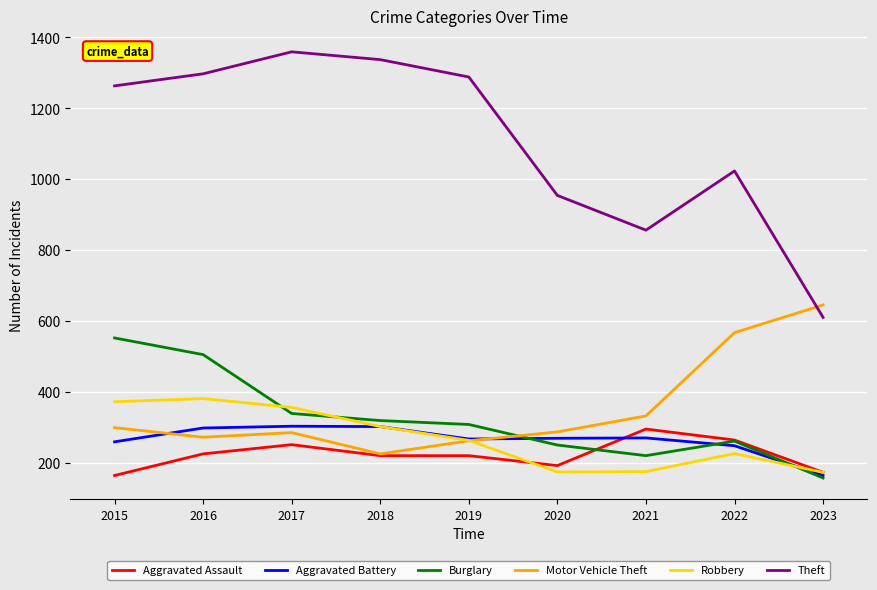

Is the value of Aggravated Battery at 2023 greater than the value of Burglary at 2015?

No